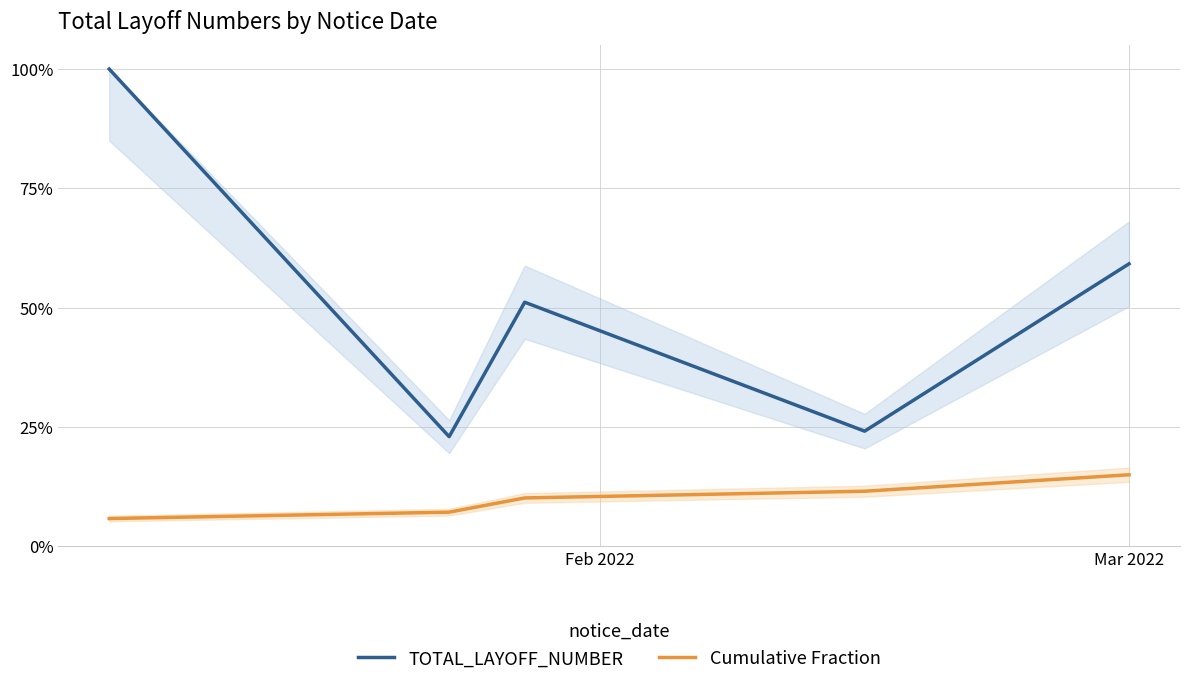

Which series has the widest spread of values?

TOTAL_LAYOFF_NUMBER